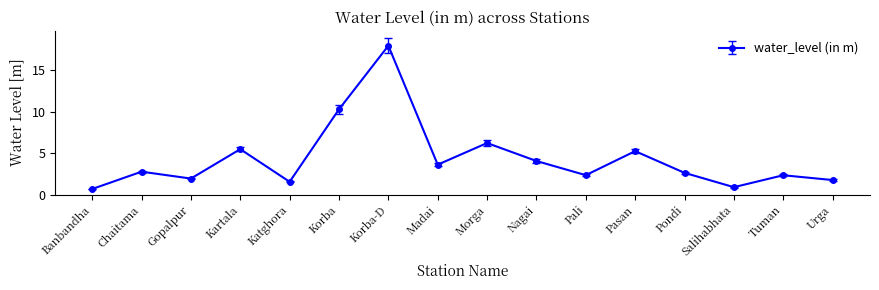

How many lines are shown in the chart?

1